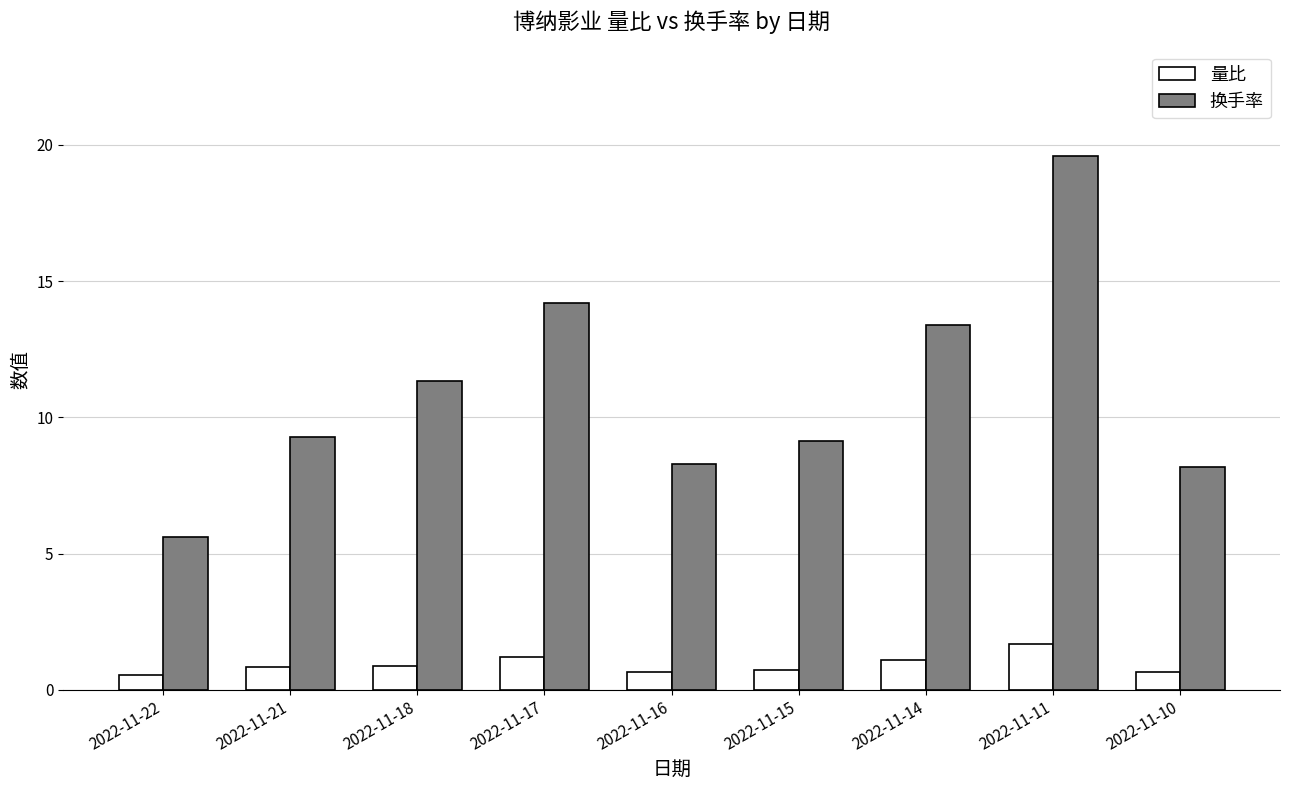

What is the minimum value shown in the chart?

0.5